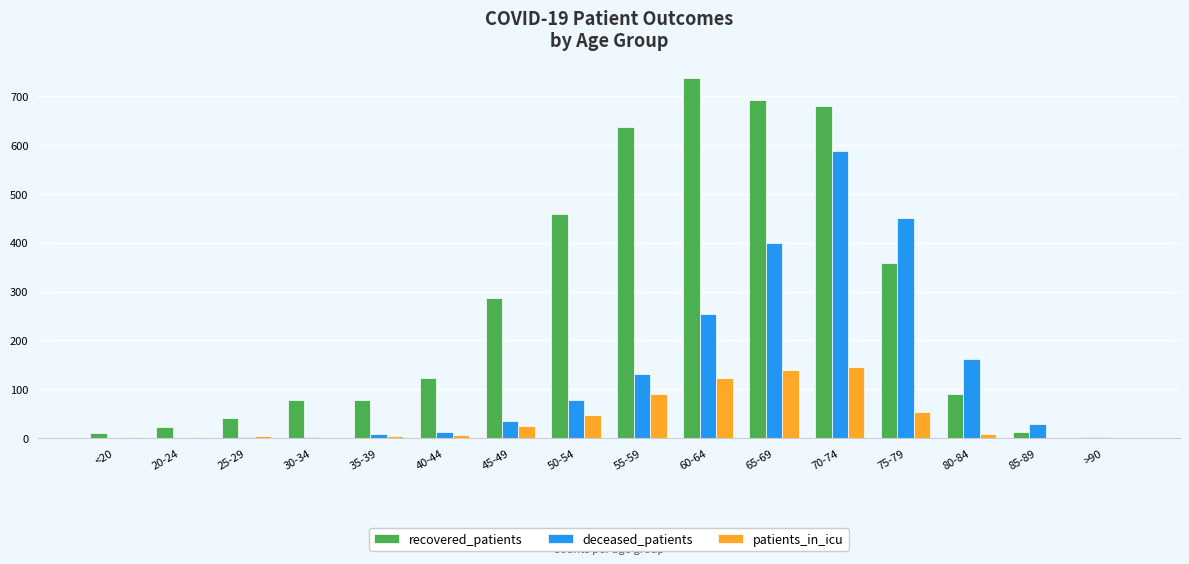

Which category has the highest value in the recovered_patients series?

60-64